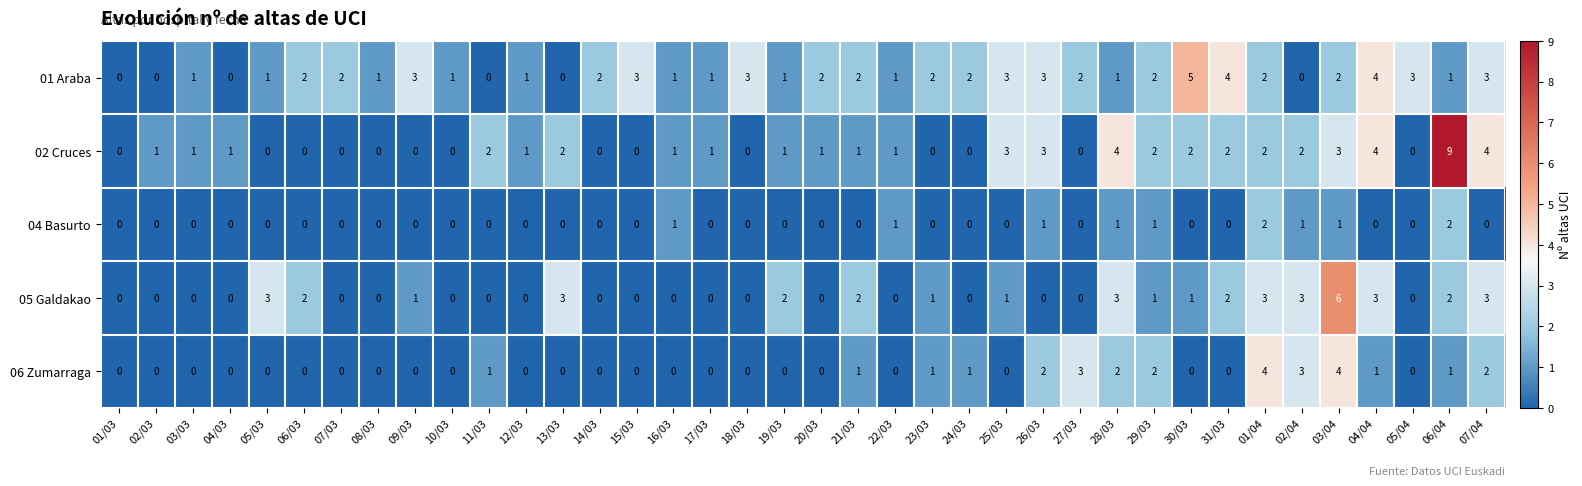

Which series has the widest spread of values?

02 Cruces